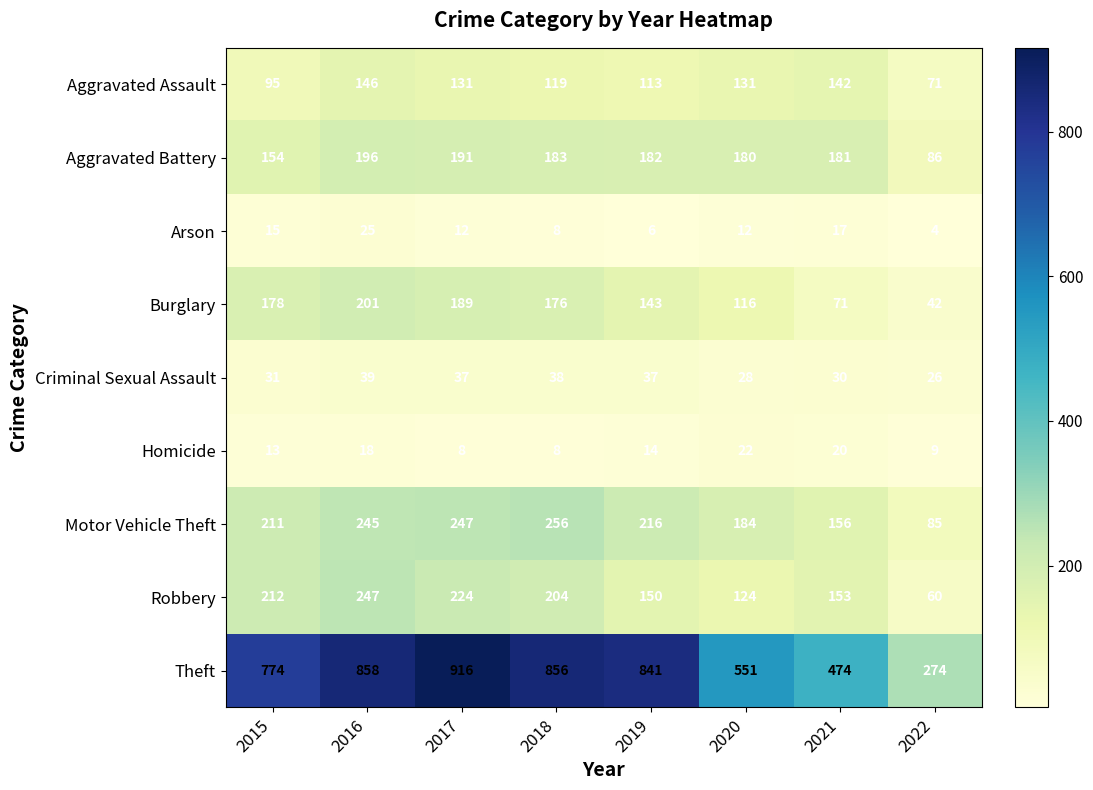

Which series has the largest range (max minus min)?

Theft